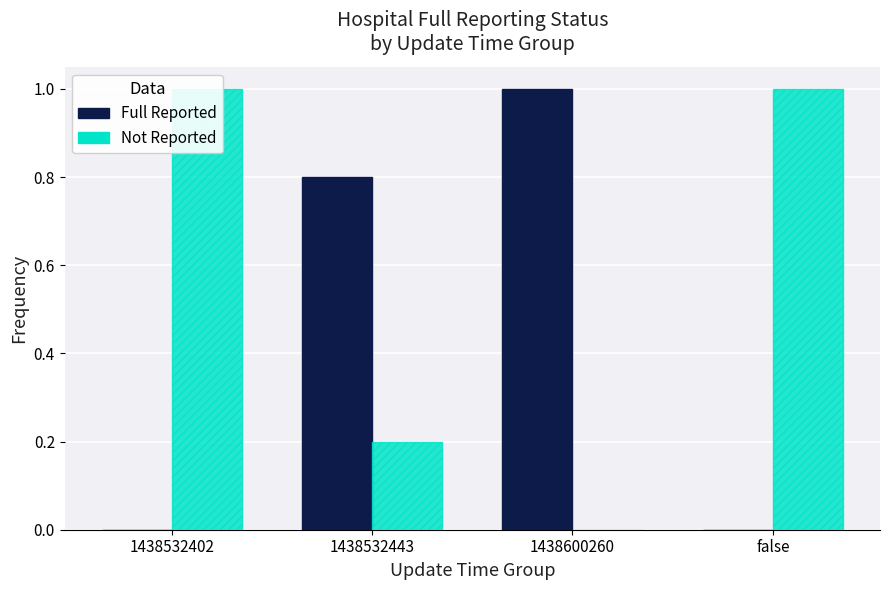

At how many categories does at least one series exceed 0?

4